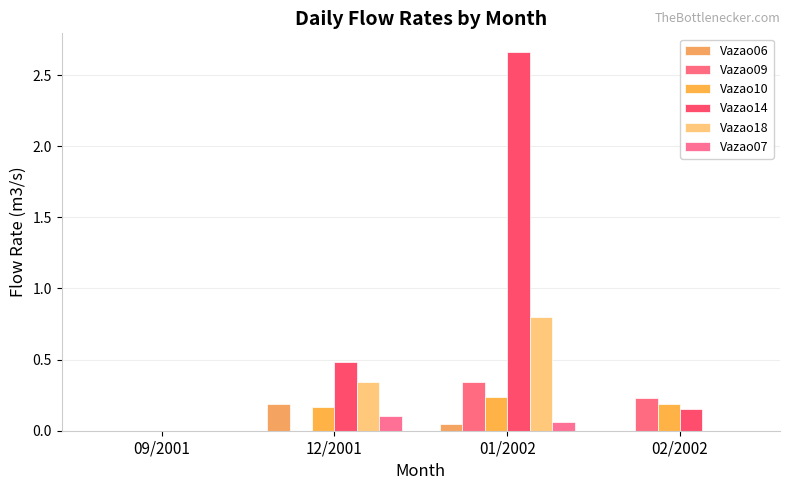

How many data points in Vazao10 are above 0?

3